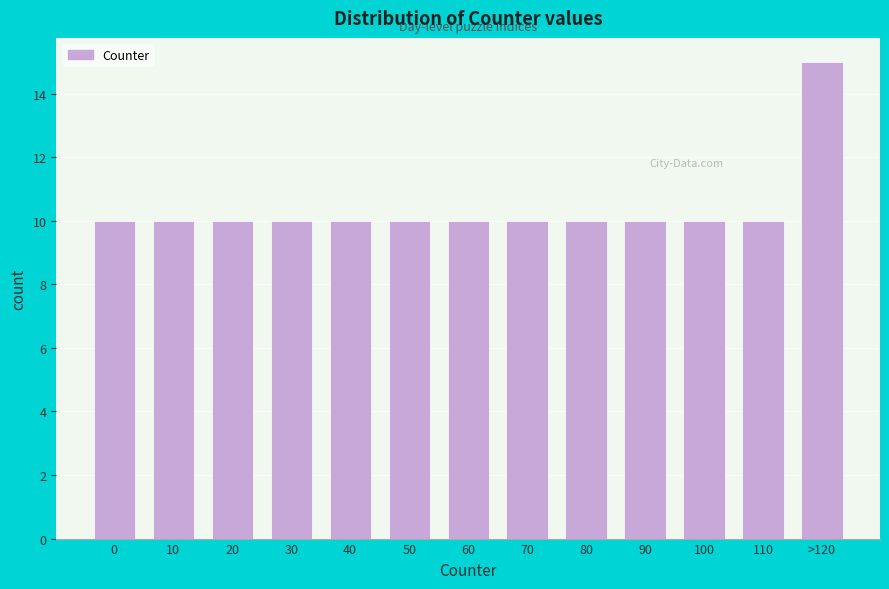

Reading left to right, transcribe all the data shown in this chart.

10	10	10	10	10	10	10	10	10	10	10	10	15